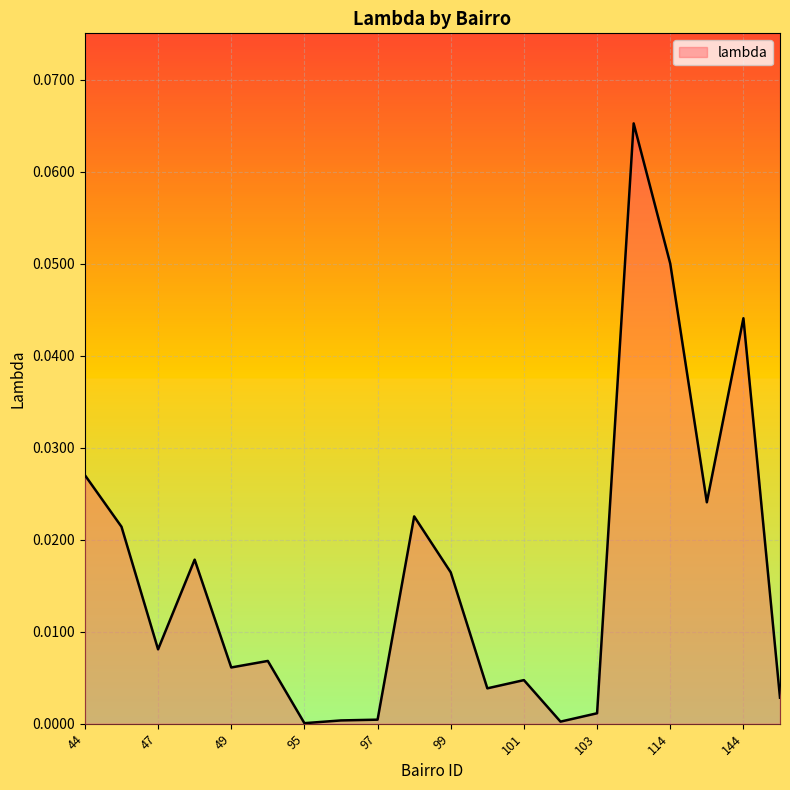

Reading left to right, transcribe all the data shown in this chart.

0.0	0.0	0.1	0.0	0.0	0.0	0.0	0.0	0.0	0.0	0.0	0.1	0.0	0.0	0.0	0.0	0.0	0.0	0.0	0.0